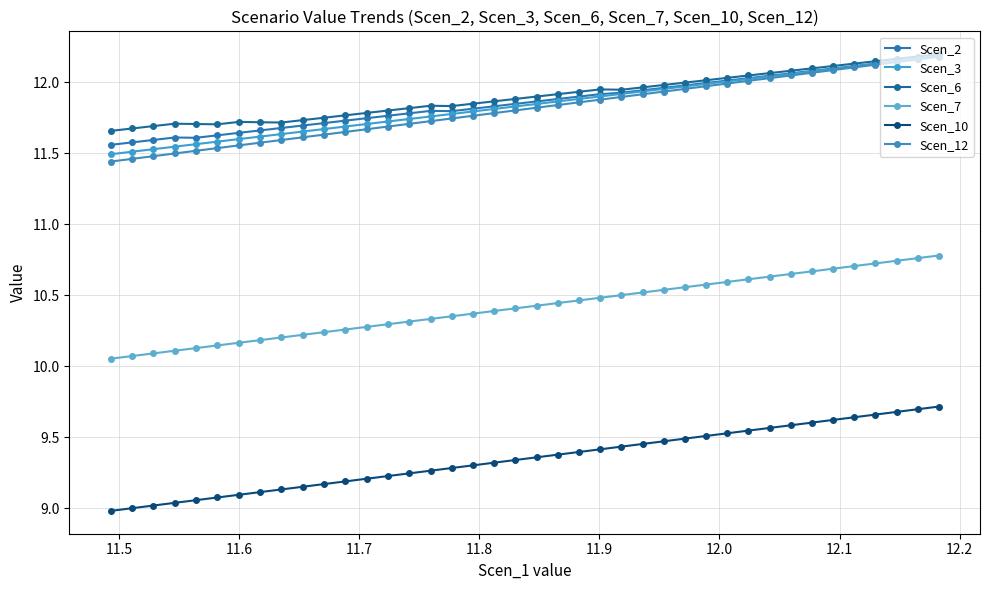

At how many categories does at least one series exceed 9?

40